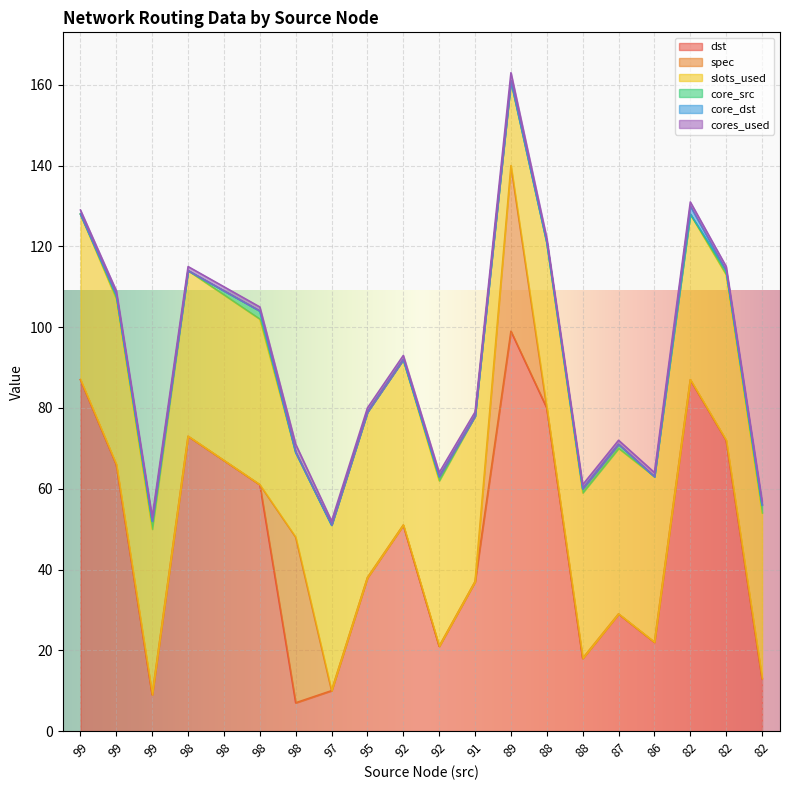

How many lines are shown in the chart?

6